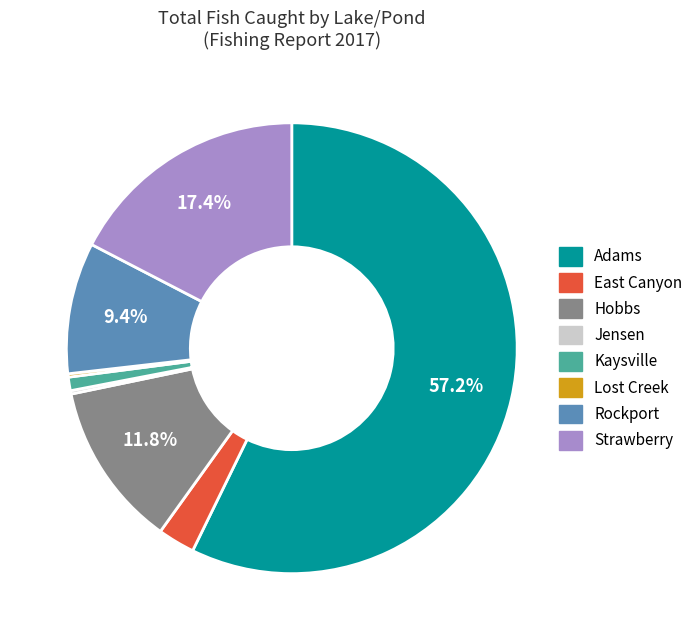

Is there any slice that represents more than half of the pie?

Yes